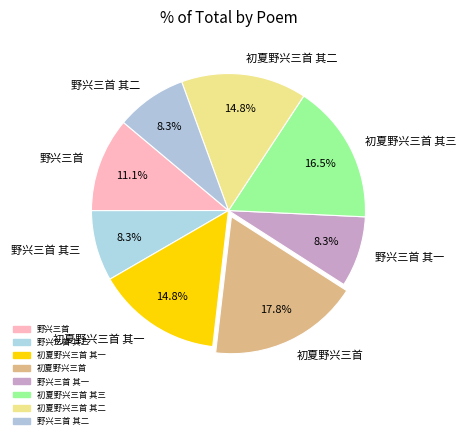

To the nearest percent, what portion does 初夏野兴三首 其一 represent?

15%